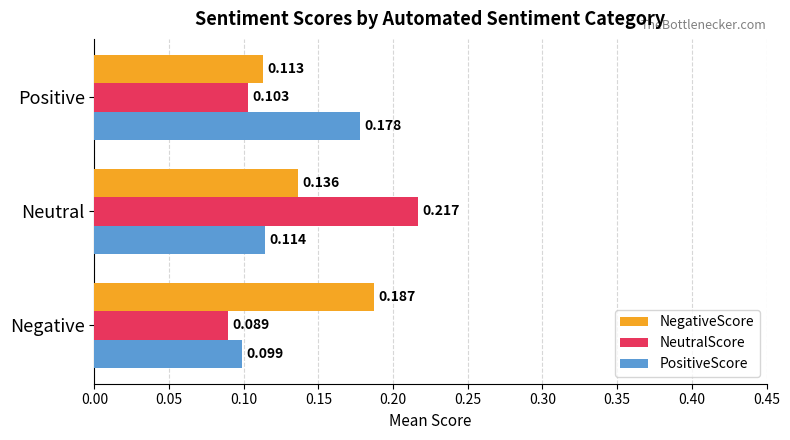

Is the value of NeutralScore at Positive greater than the value of NegativeScore at Neutral?

No